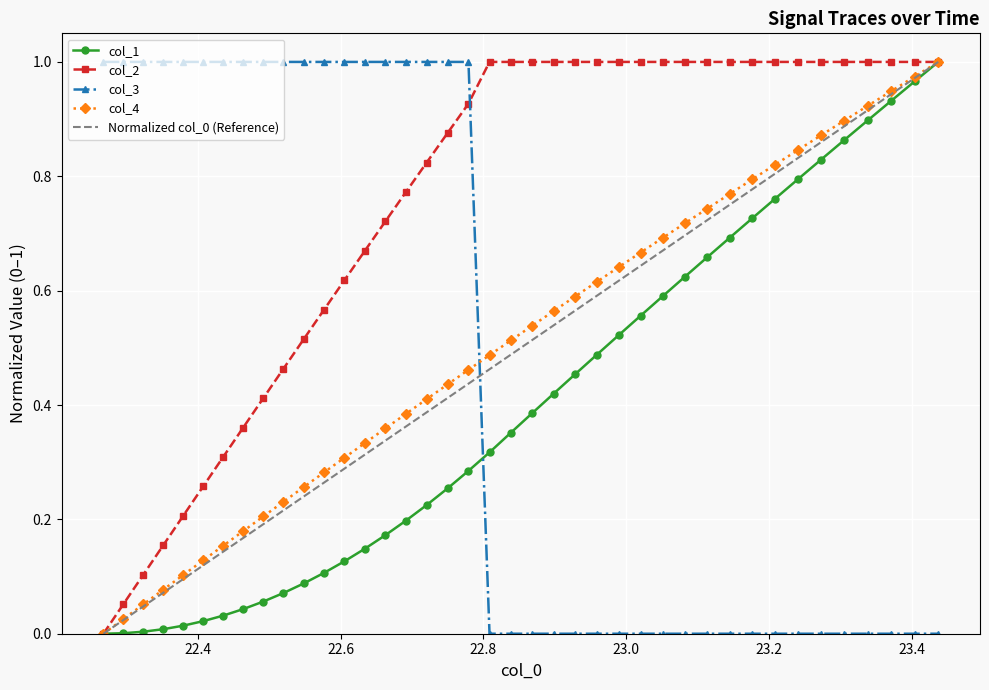

Which series ends up on top after the final intersection of col_3 and col_2?

col_2